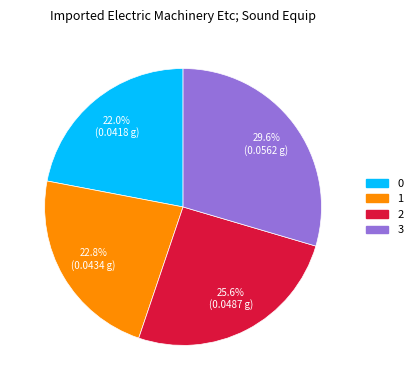

What percentage is the 2 slice, to the nearest percent?

26%